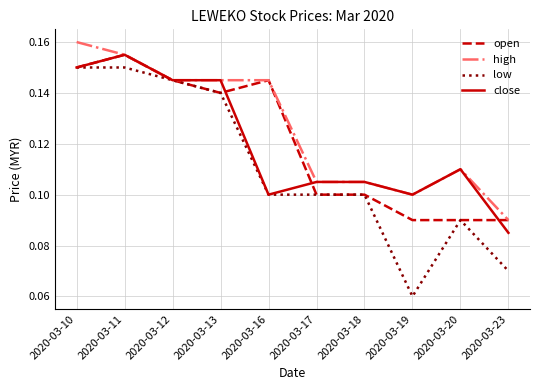

Which series has the largest range (max minus min)?

low